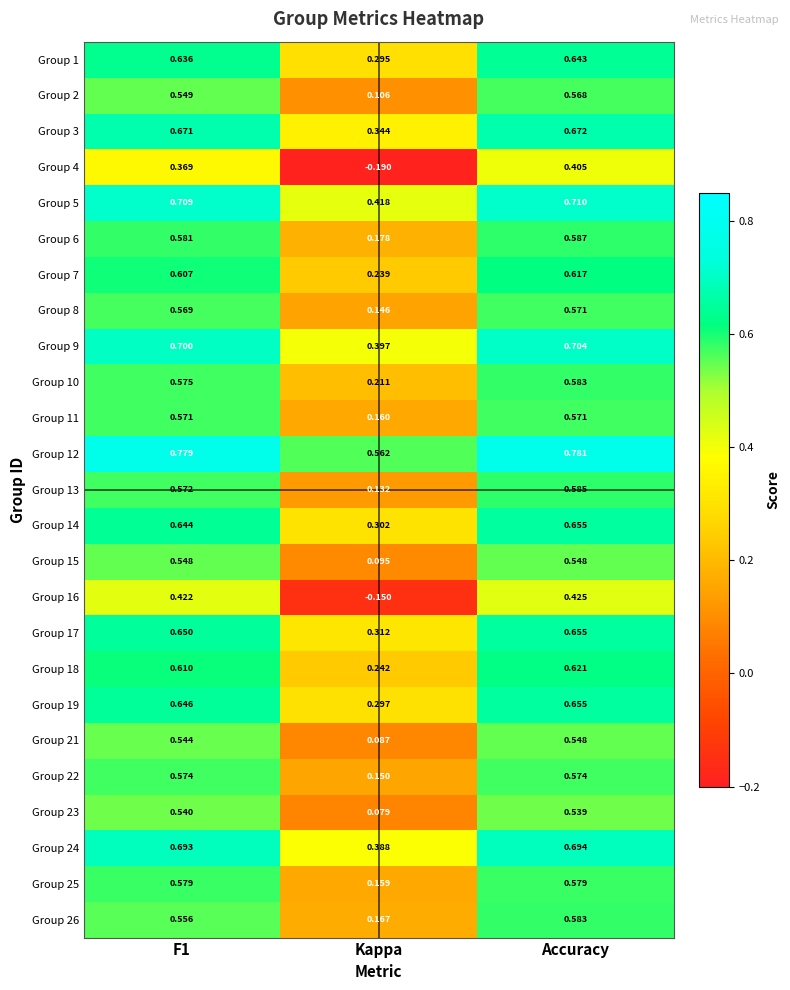

At how many categories does at least one series exceed 0?

3